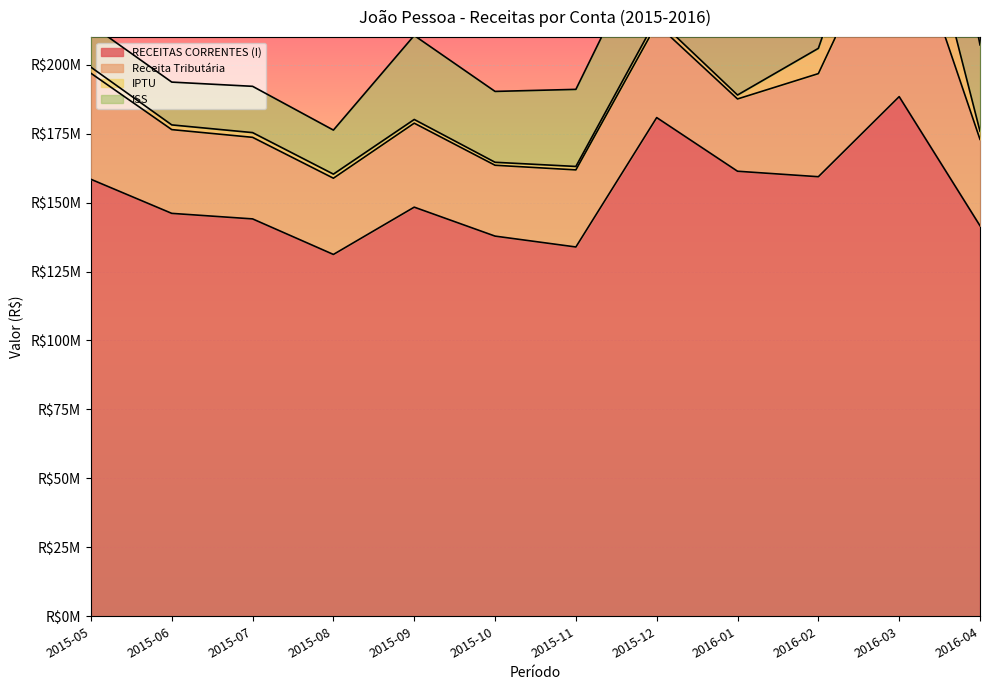

Which series changed the most between 2015-08 and 2015-10?

ISS